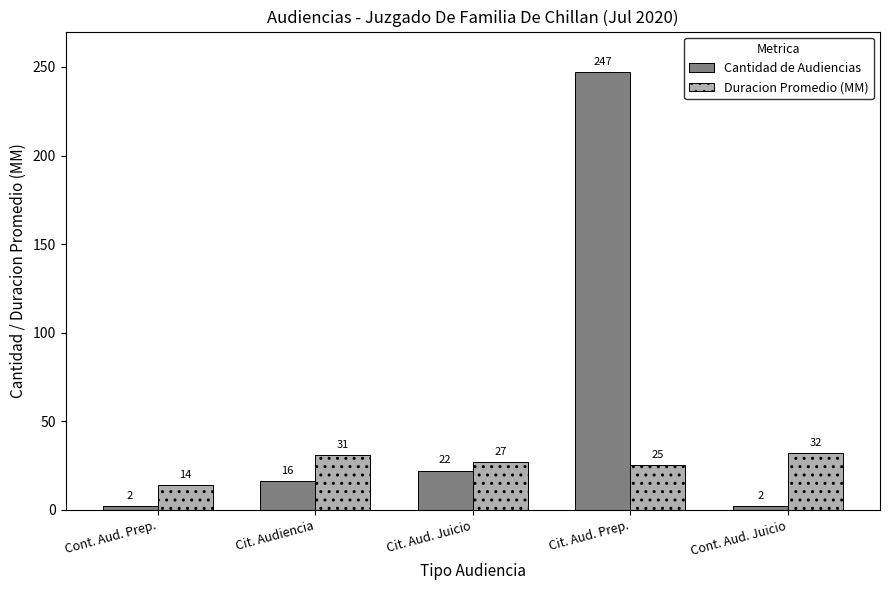

True or false: Cantidad de Audiencias has a value of 6 at Cit. Audiencia.

False